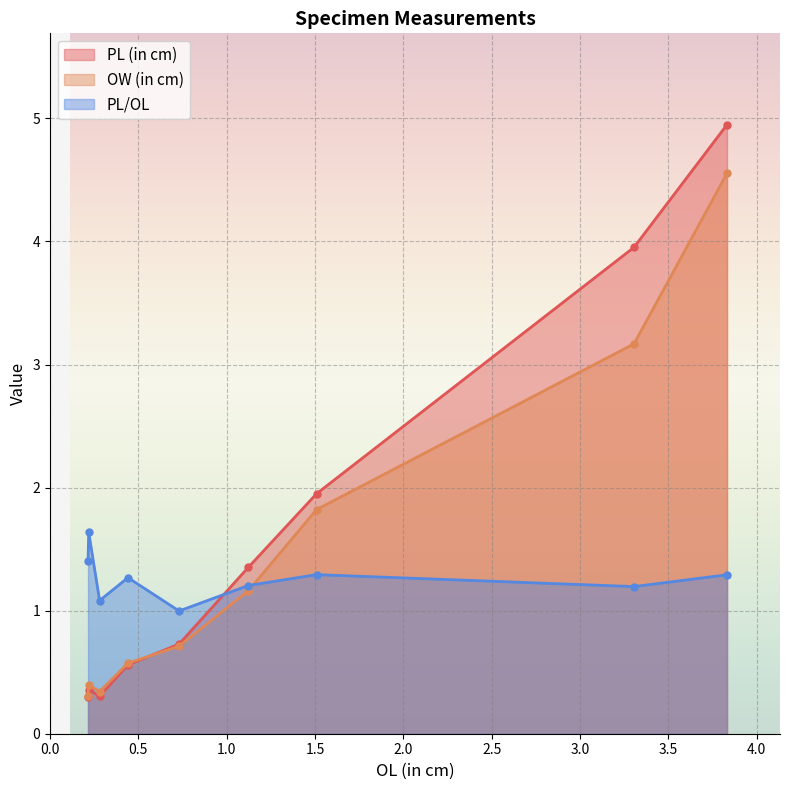

What is the value of the PL (in cm) point at the 2nd from the left?

0.4